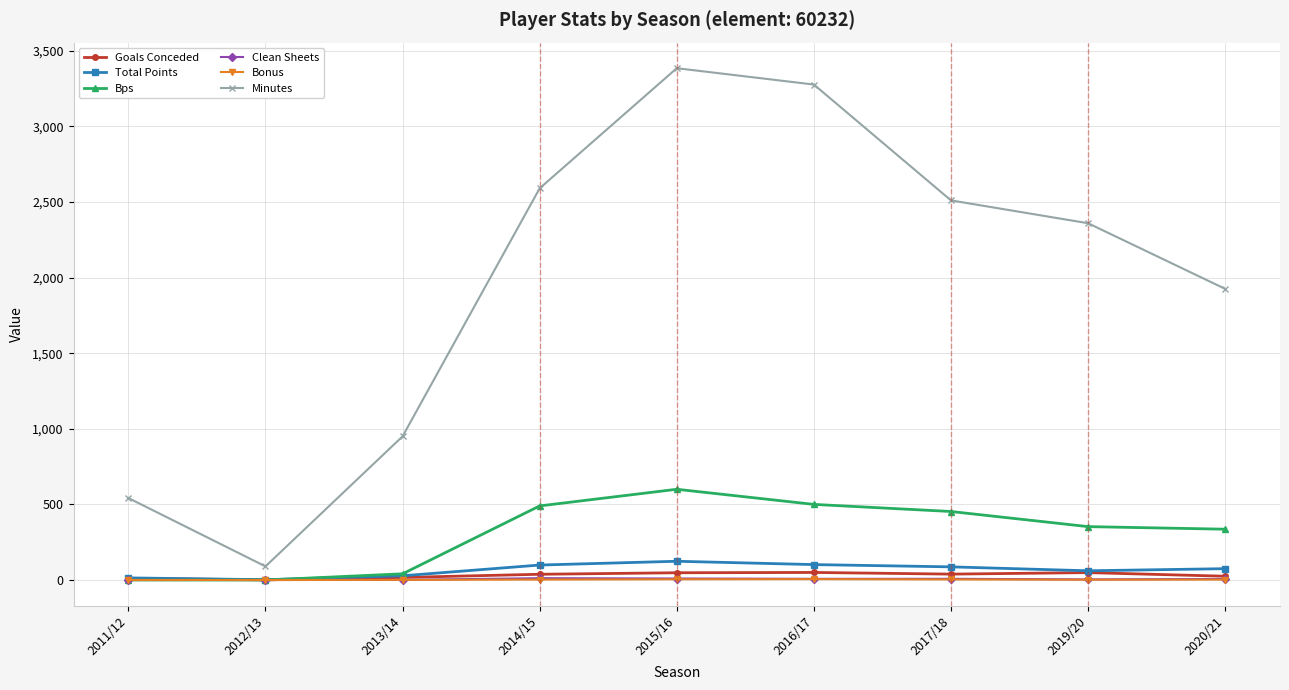

In Minutes, how many points are higher than both neighbors (excluding endpoints)?

1